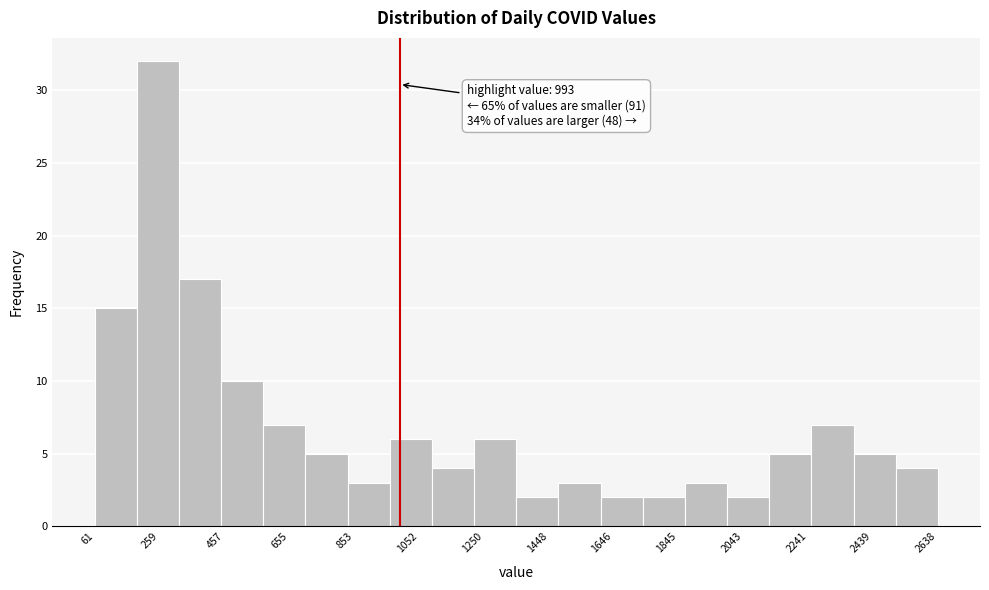

Over which range of the x-axis is the bar tallest?

180 to 320